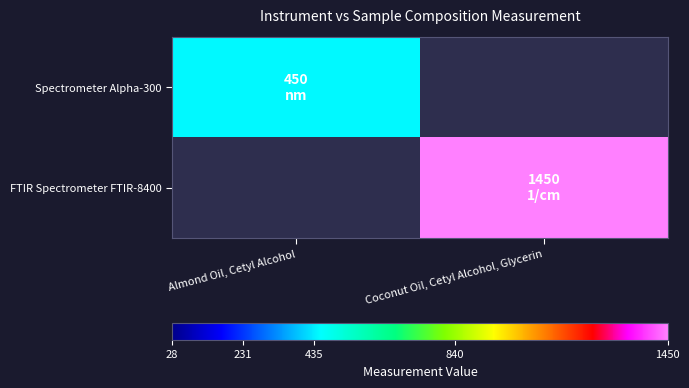

Which category has the lowest value across all series?

Almond Oil, Cetyl Alcohol